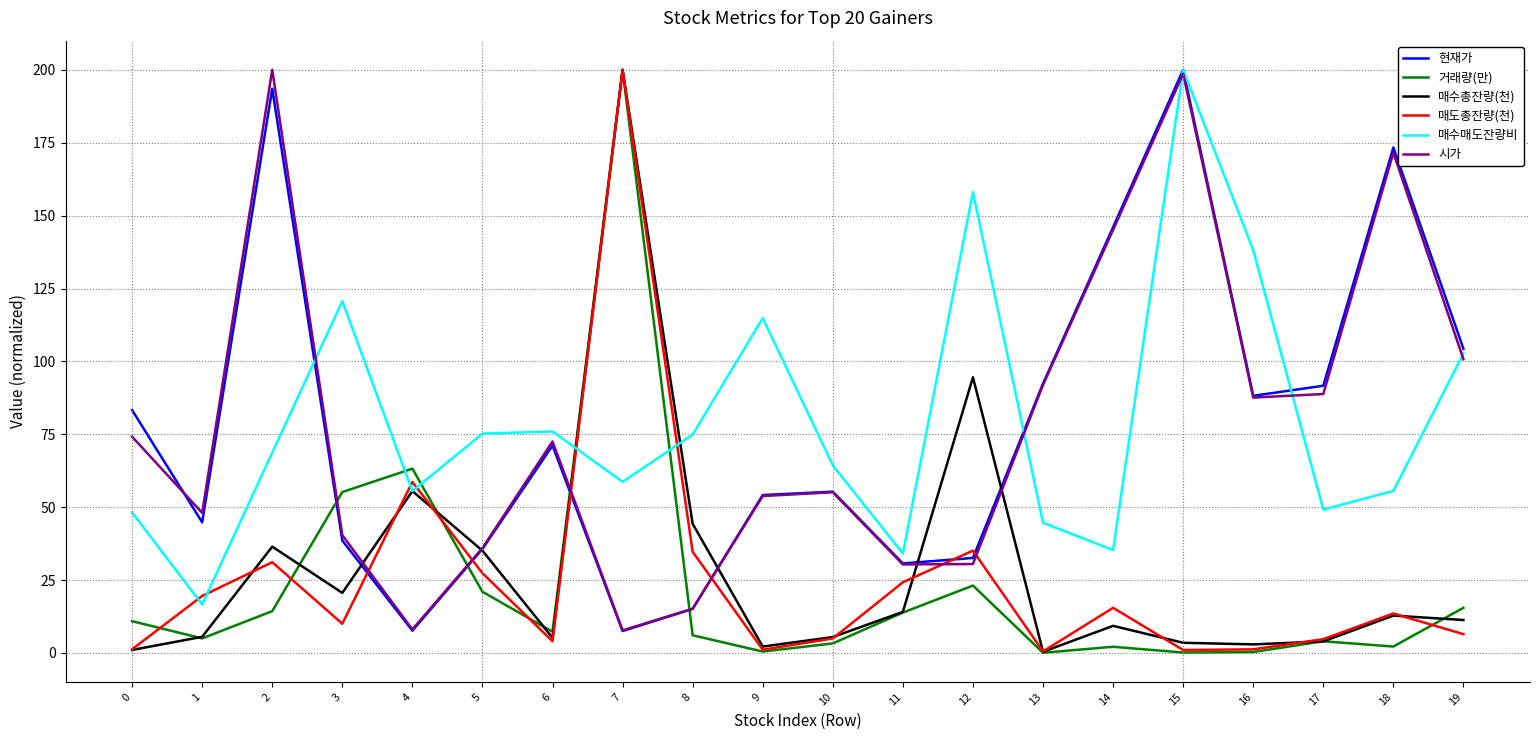

What is the maximum value for 현재가?

200.0